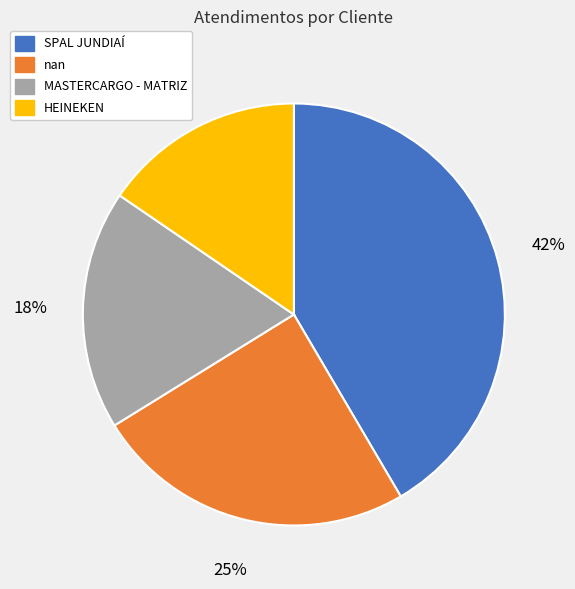

Is it true that nan is 25% of the pie?

True